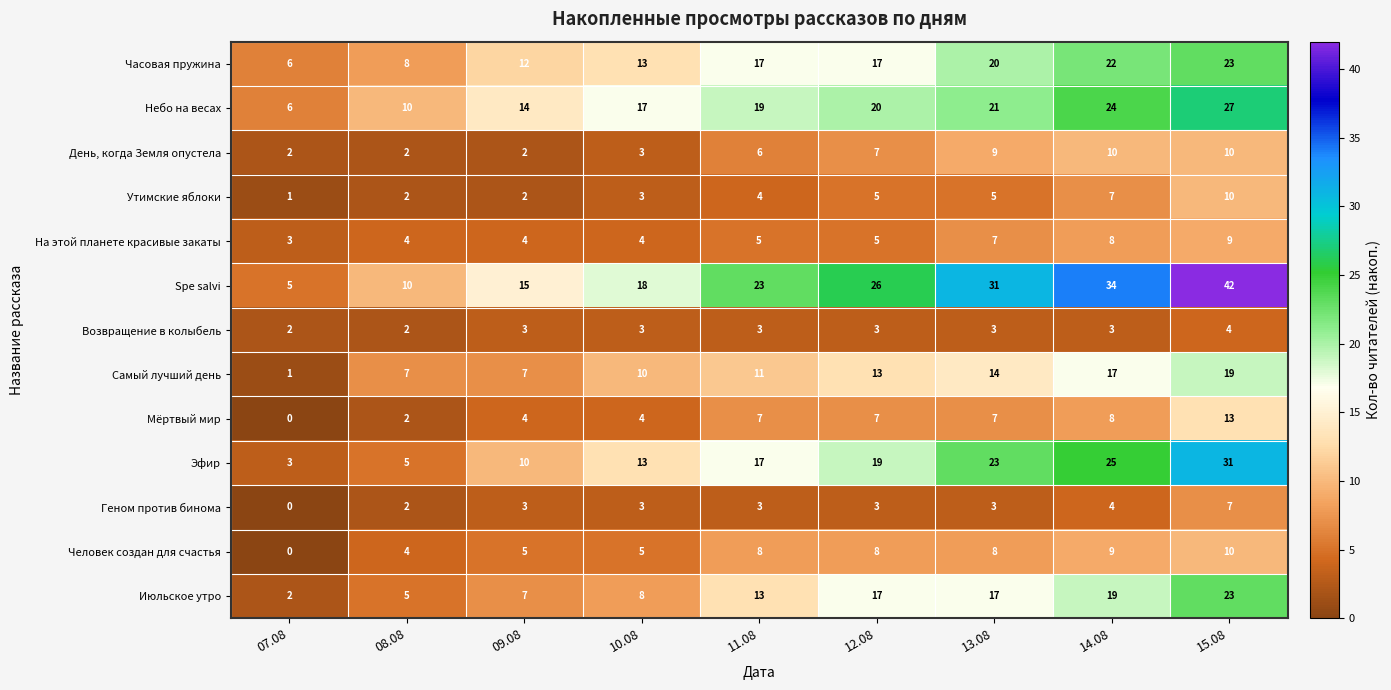

What is the total value across all series at 07.08?

31